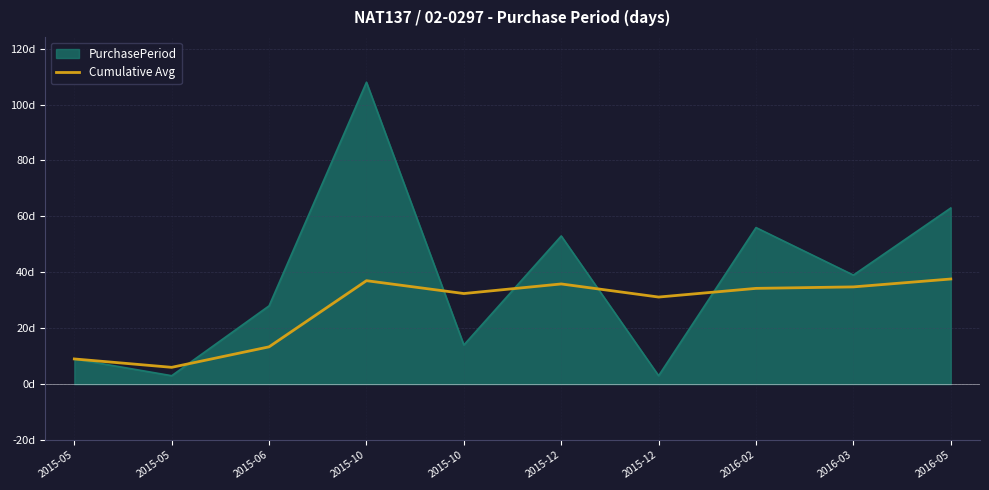

What are all the series names shown in the legend?

PurchasePeriod, Cumulative Avg